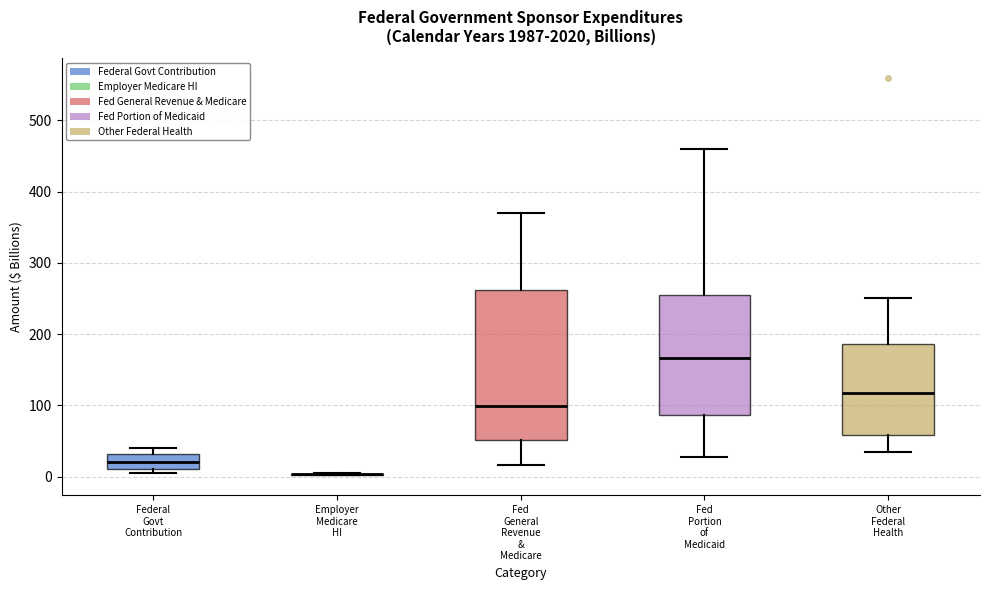

Where is the lower edge of the box for Federal Govt Contribution on the y-axis? The values are not printed on the chart, so give them approximately, as read against the axis.

10